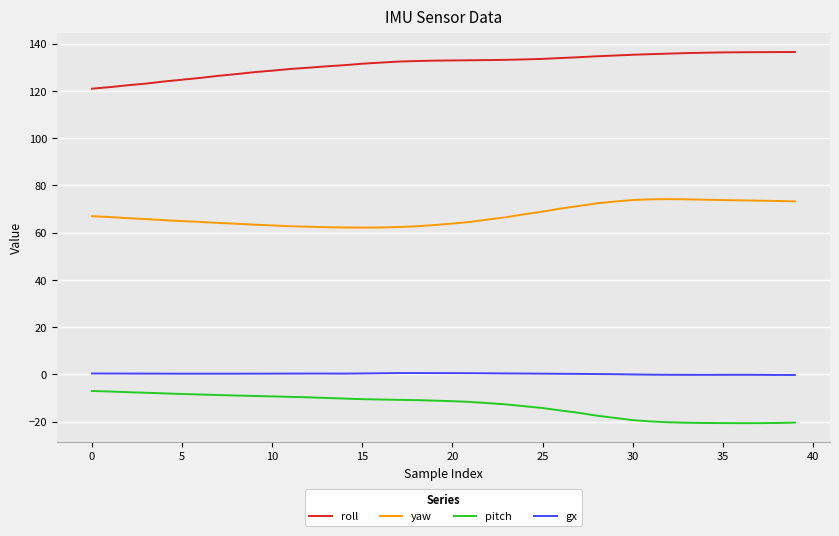

What is the difference between the maximum and minimum values in the roll series?

15.5